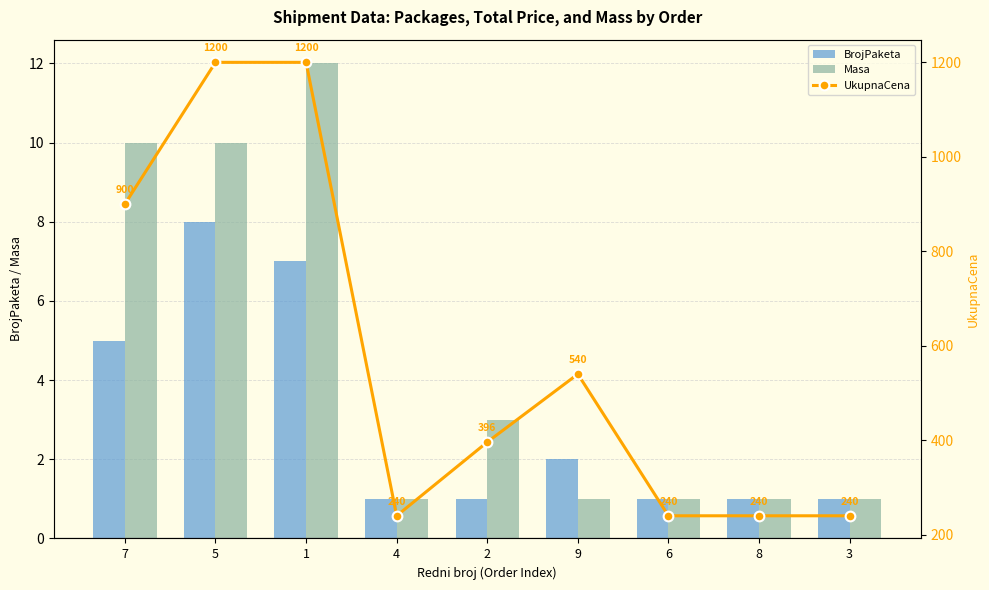

How many BrojPaketa values are between 1 and 5?

7